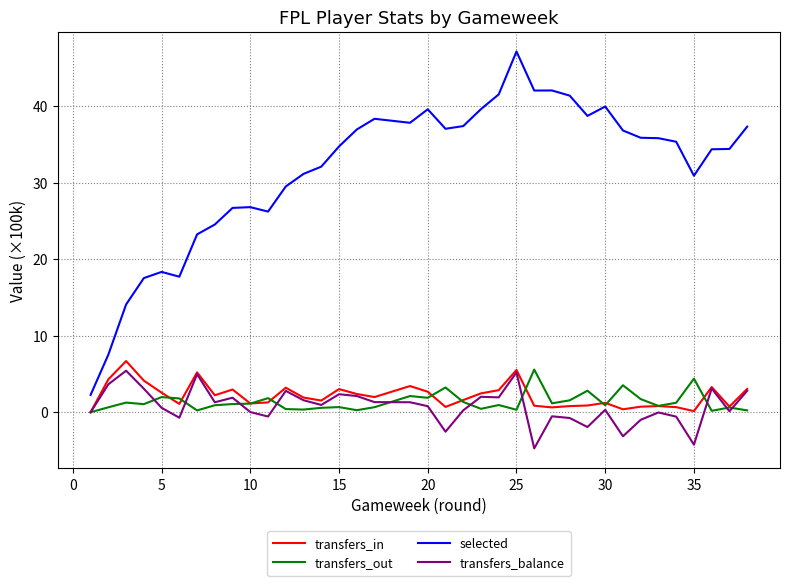

What are all the series names shown in the legend?

transfers_in, transfers_out, selected, transfers_balance